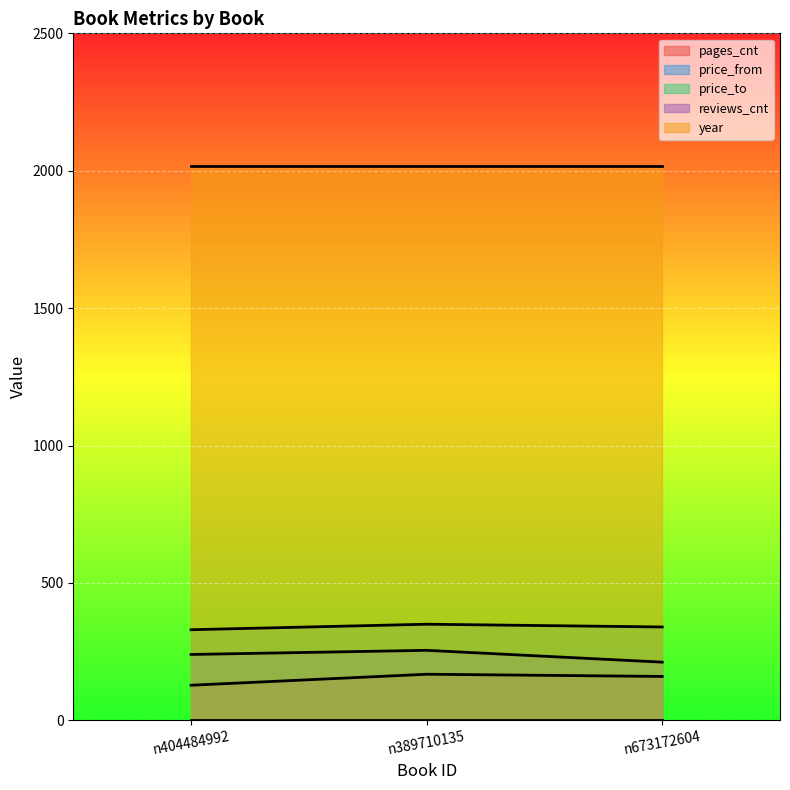

What is the spread (max minus min) of values at n404484992?

2016